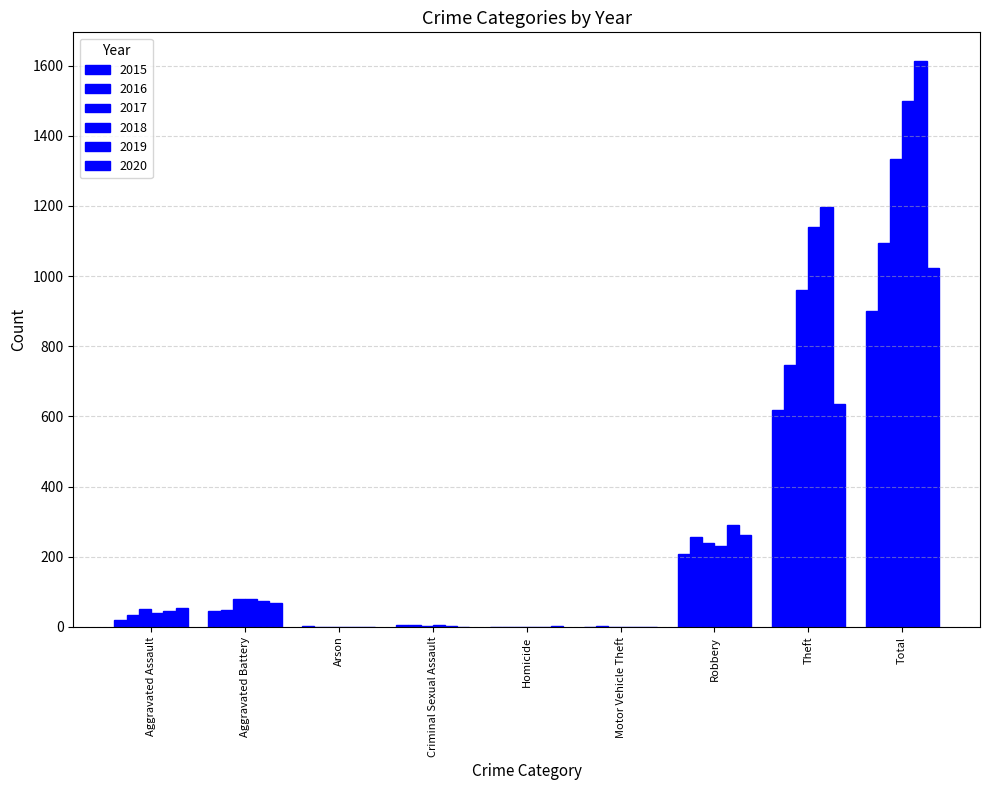

What is the label of the 3rd bar from the right?

Robbery